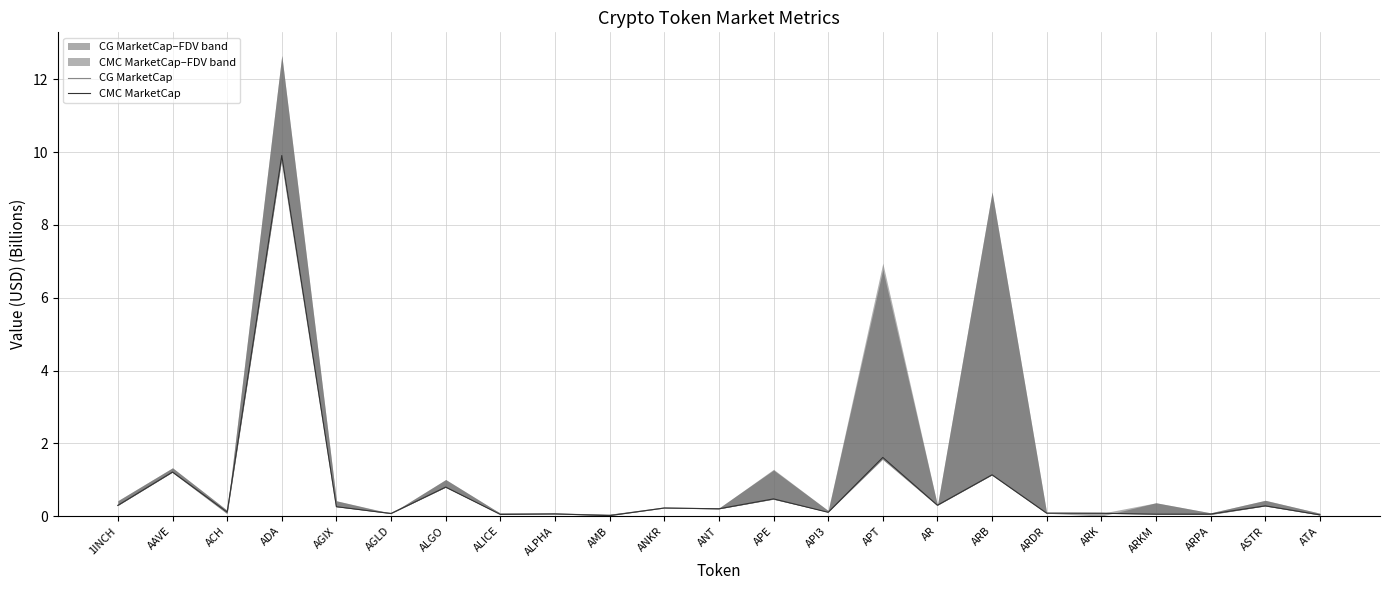

In CMC MarketCap, how many points are higher than both neighbors (excluding endpoints)?

9